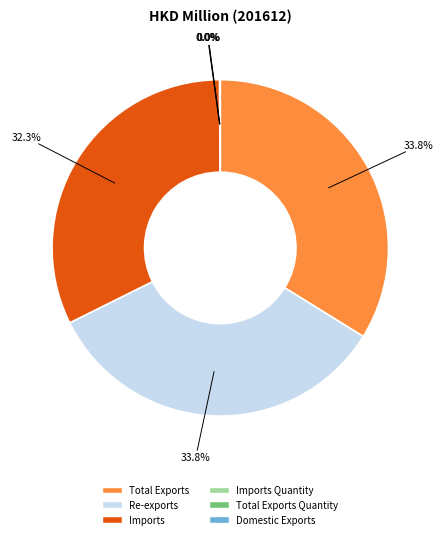

Which has a higher value, Imports or Re-exports?

Re-exports